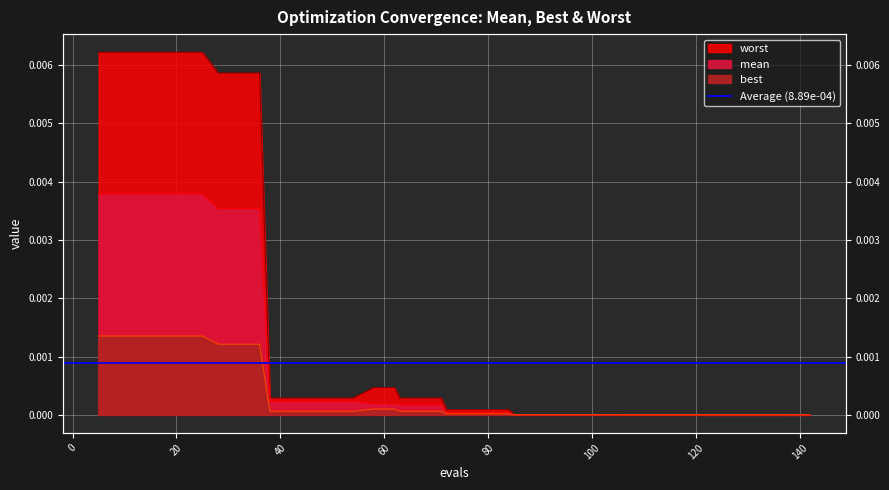

True or false: best and mean intersect in this chart.

False